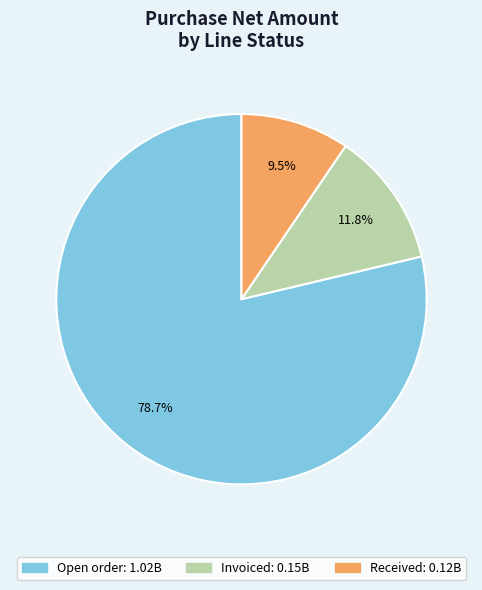

Which category has the biggest portion of the pie?

Open order